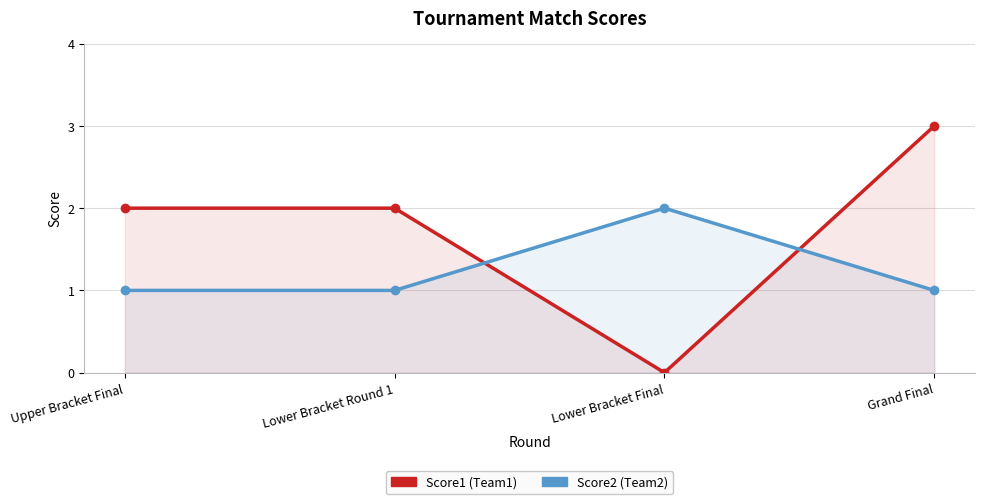

What is the difference between the highest and lowest values at Upper Bracket Final?

1